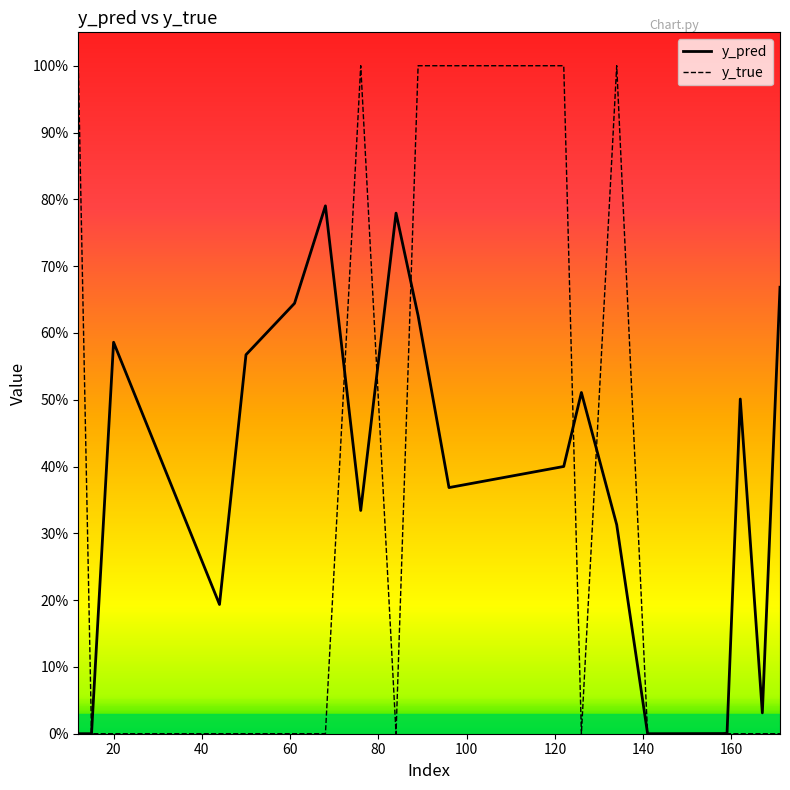

True or false: y_pred and y_true cross at least once.

True